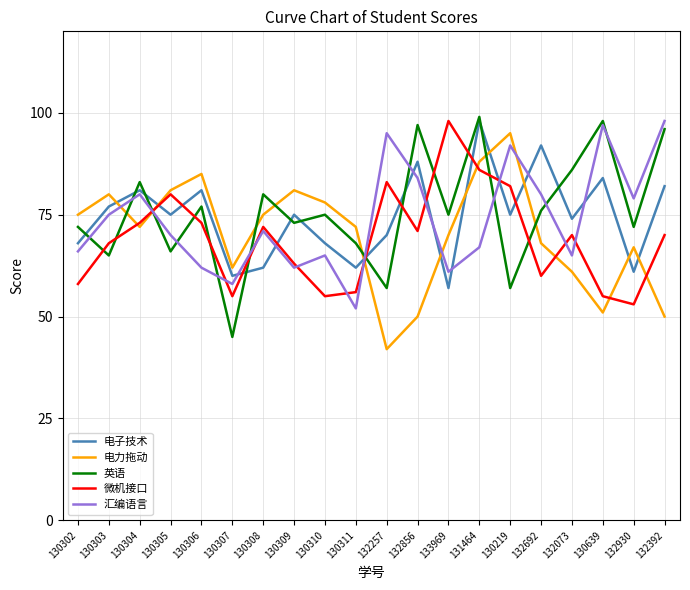

The value of 电子技术 at 130310 is 109. True or false?

False